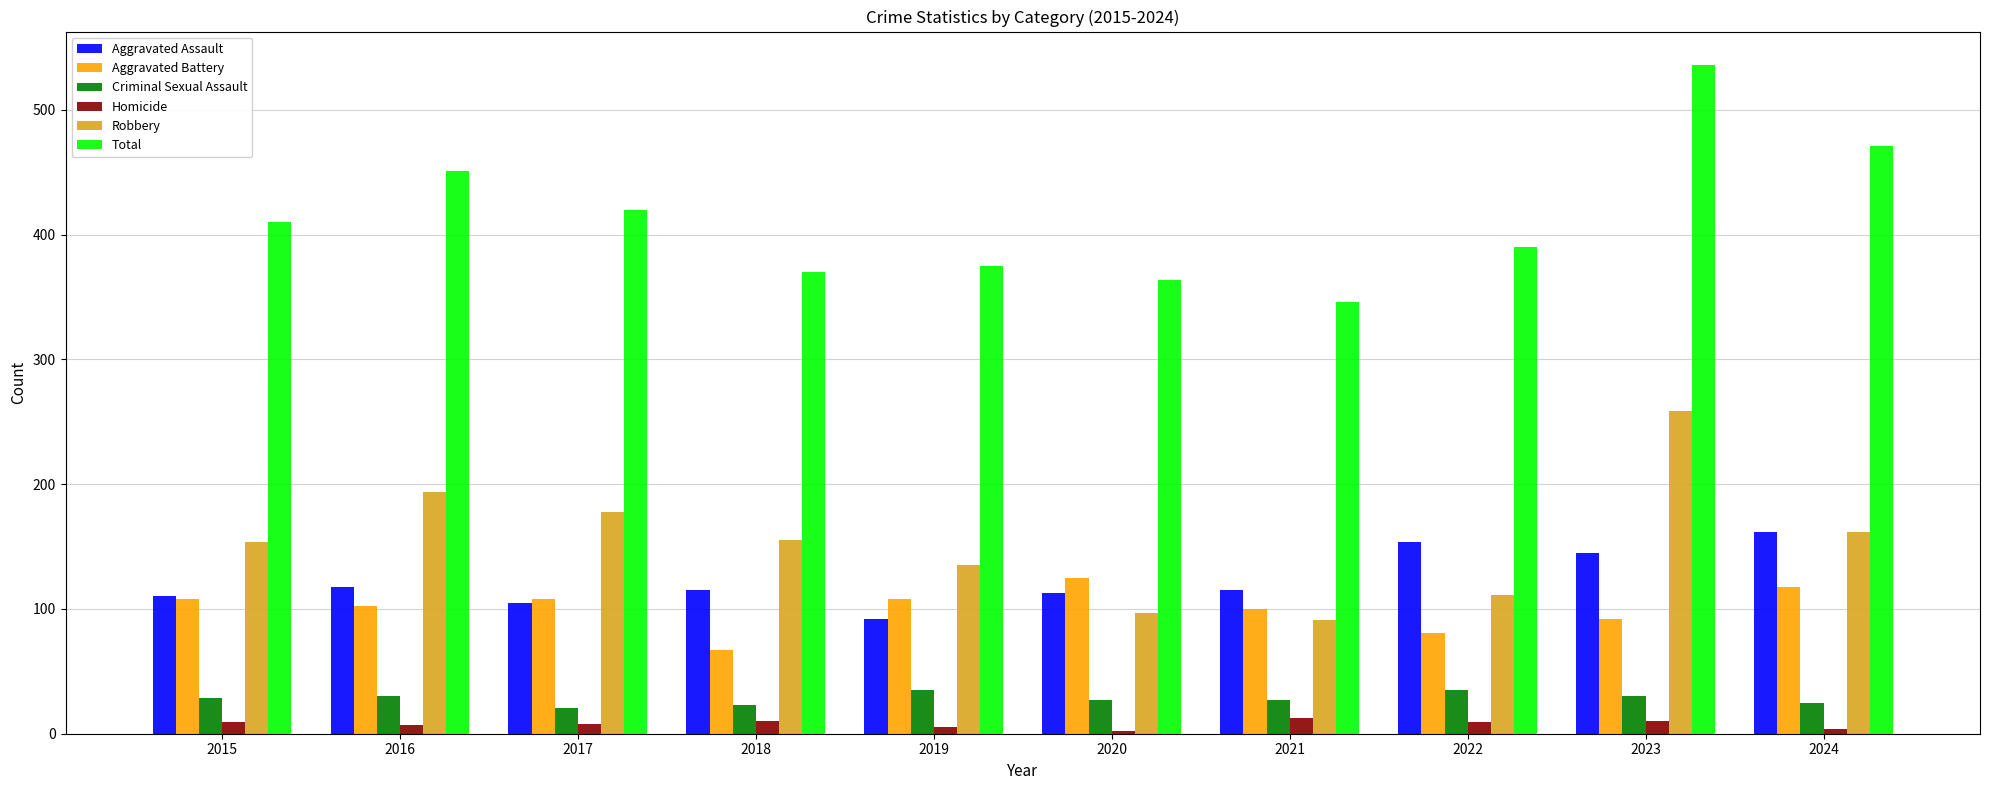

What is the difference between the maximum and minimum values in the Criminal Sexual Assault series?

14